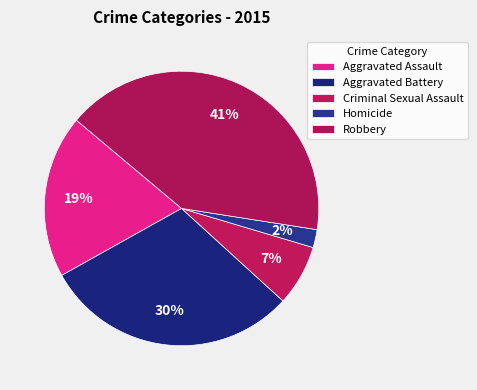

To the nearest percent, what portion does Homicide represent?

2%